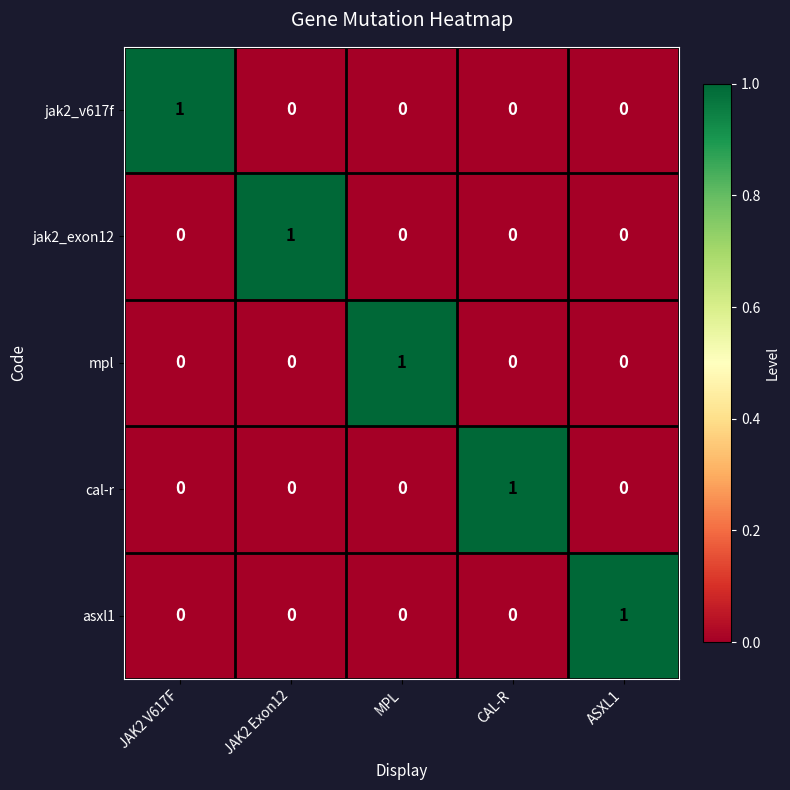

True or false: jak2_exon12 has a value of 1 at CAL-R.

False